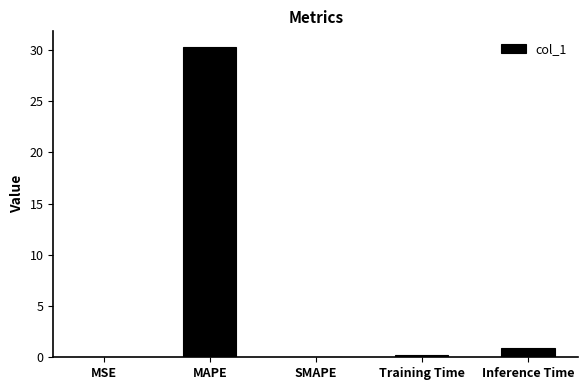

Is it true that the value at MSE is 0.0?

True